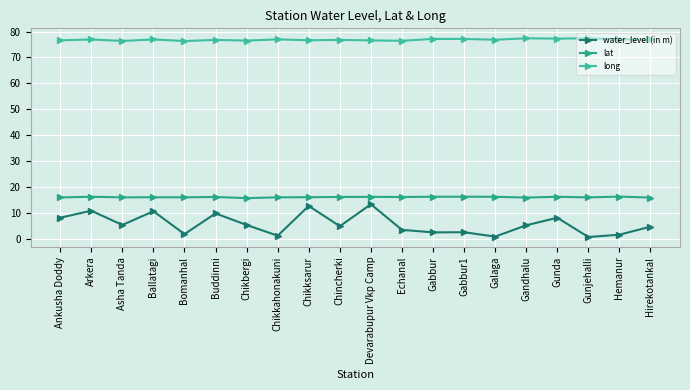

How many lines are shown in the chart?

3